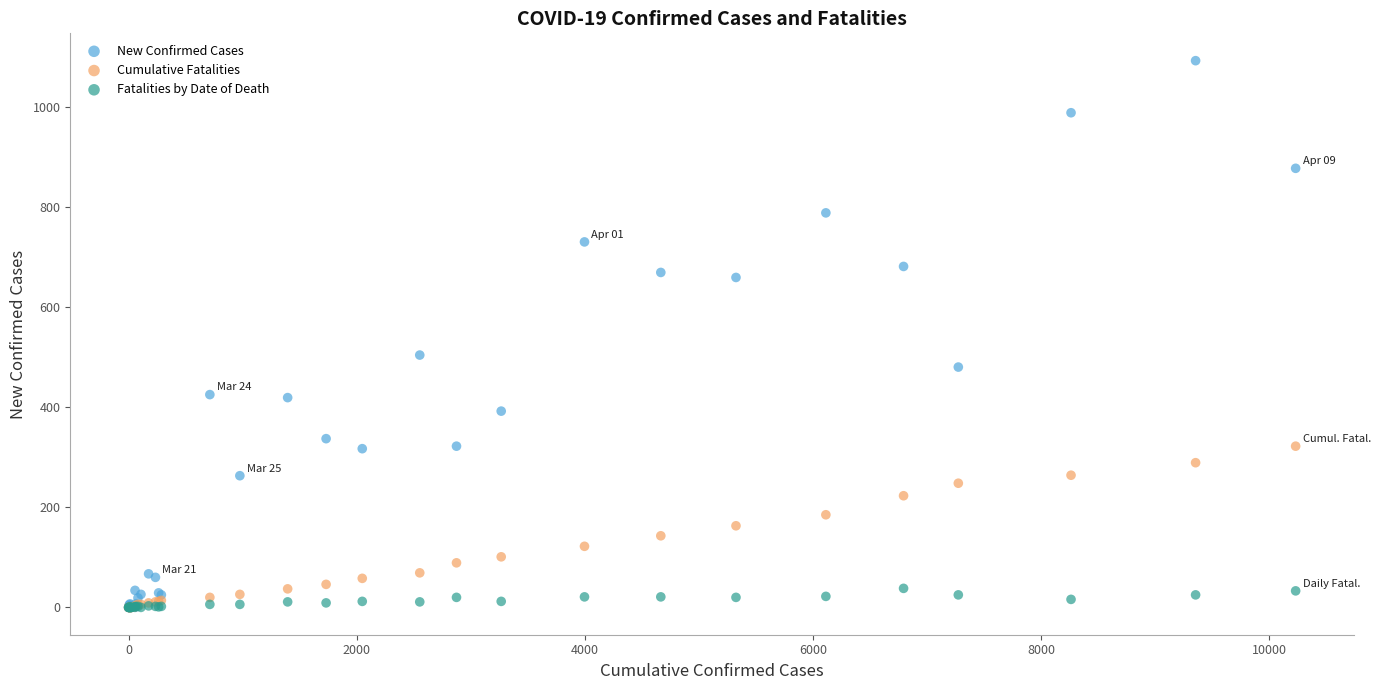

Across all series, what Y value is closest to 546?

504